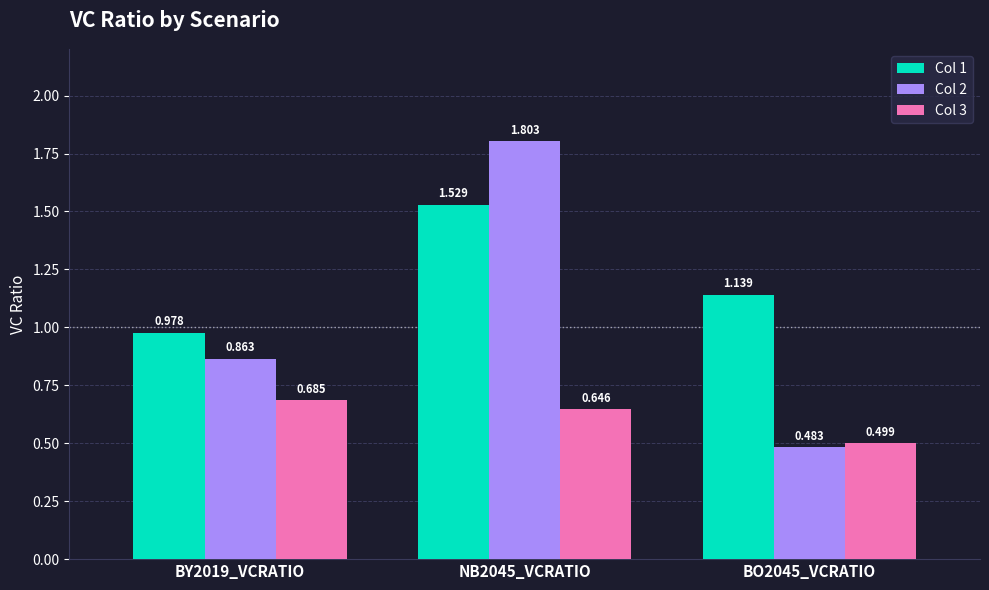

Is it true that Col 1 equals 0.6 at BY2019_VCRATIO?

False